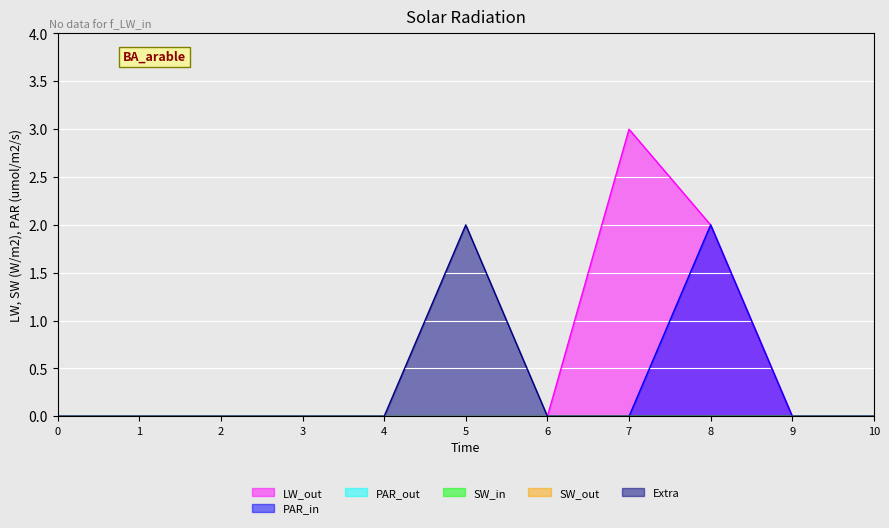

True or false: 0 and 1 cross at least once.

False